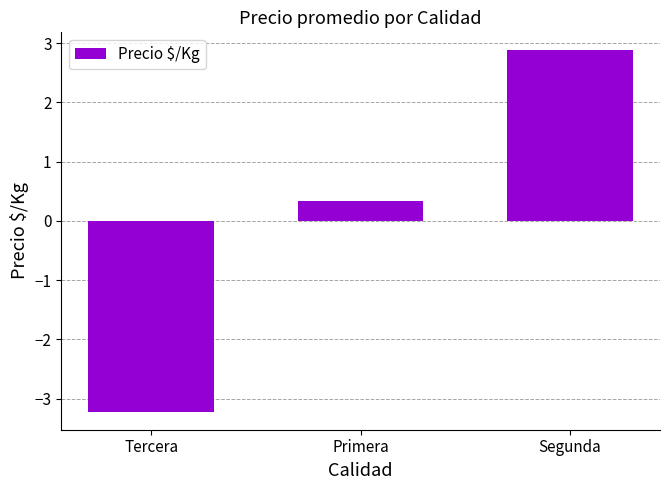

Reading left to right, what are all the values shown in this chart?

Tercera=-3.2	Primera=0.3	Segunda=2.9